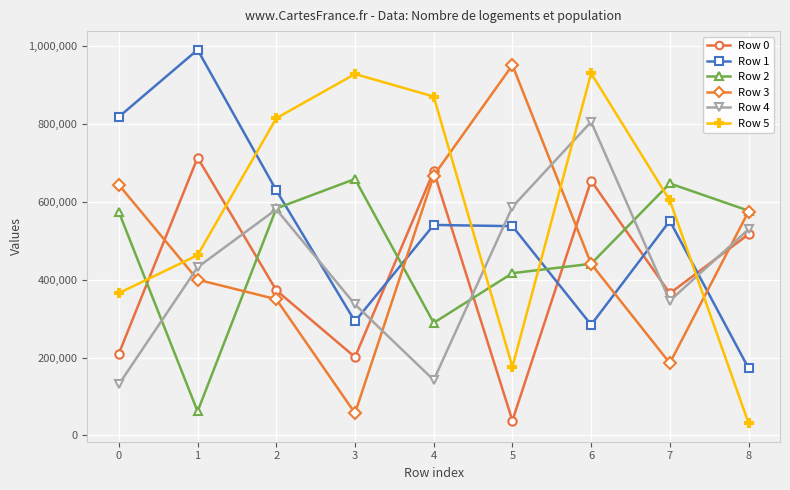

How many interior local peaks does the Row 2 series have?

2